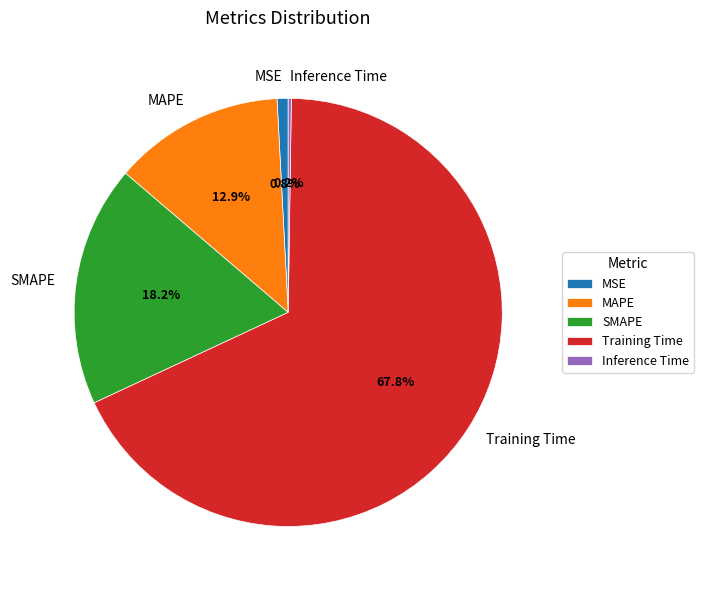

Which has a higher value, MSE or MAPE?

MAPE